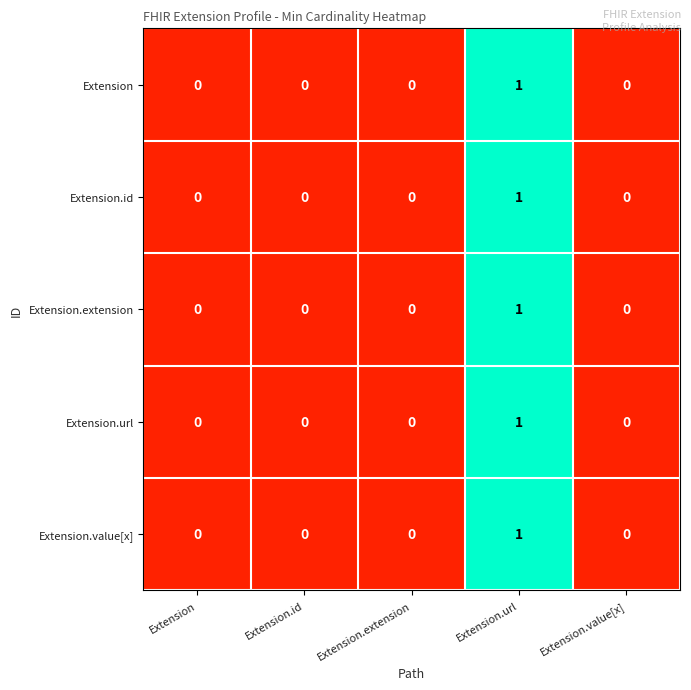

How many data points does each series have?

5